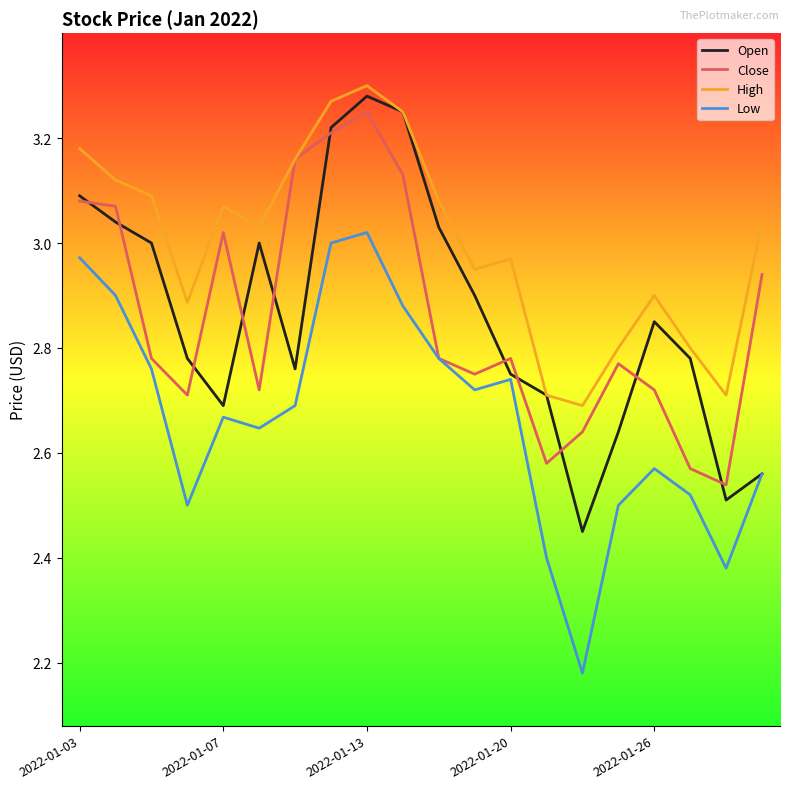

True or false: High and Low intersect in this chart.

False